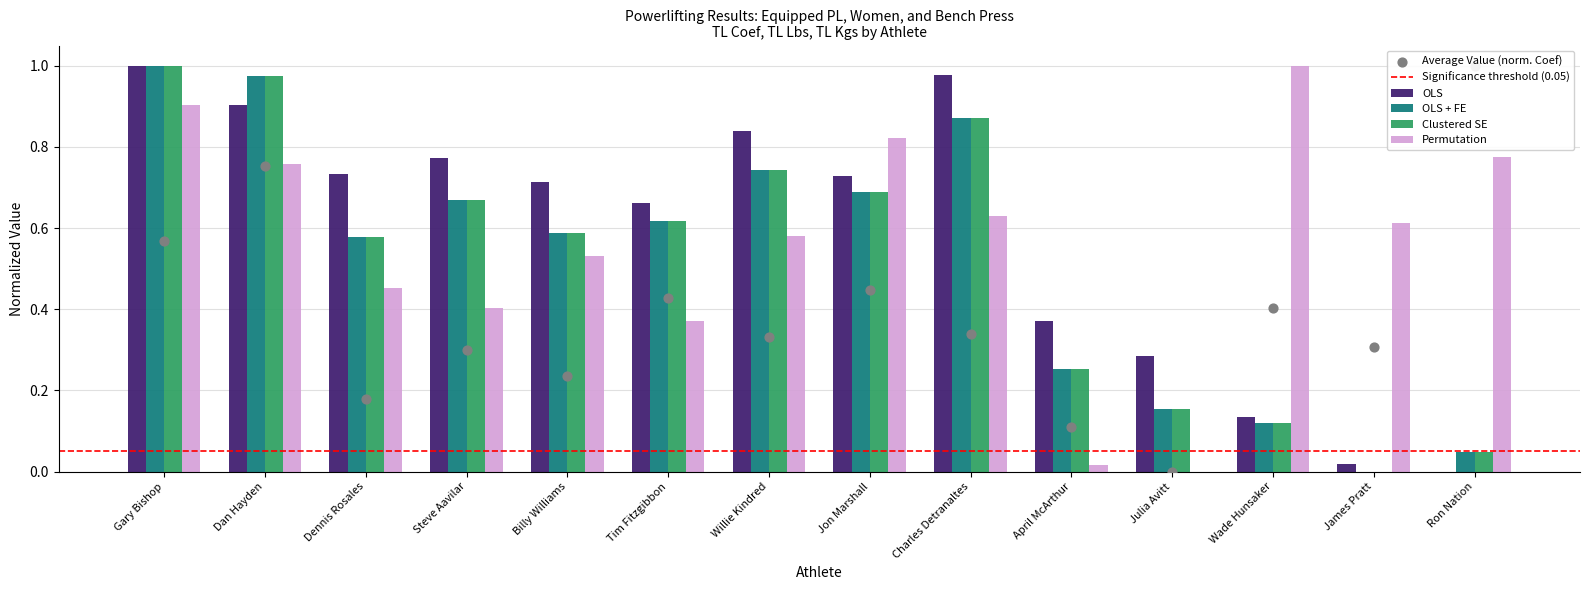

At which category is the sum across all series the highest?

Gary Bishop